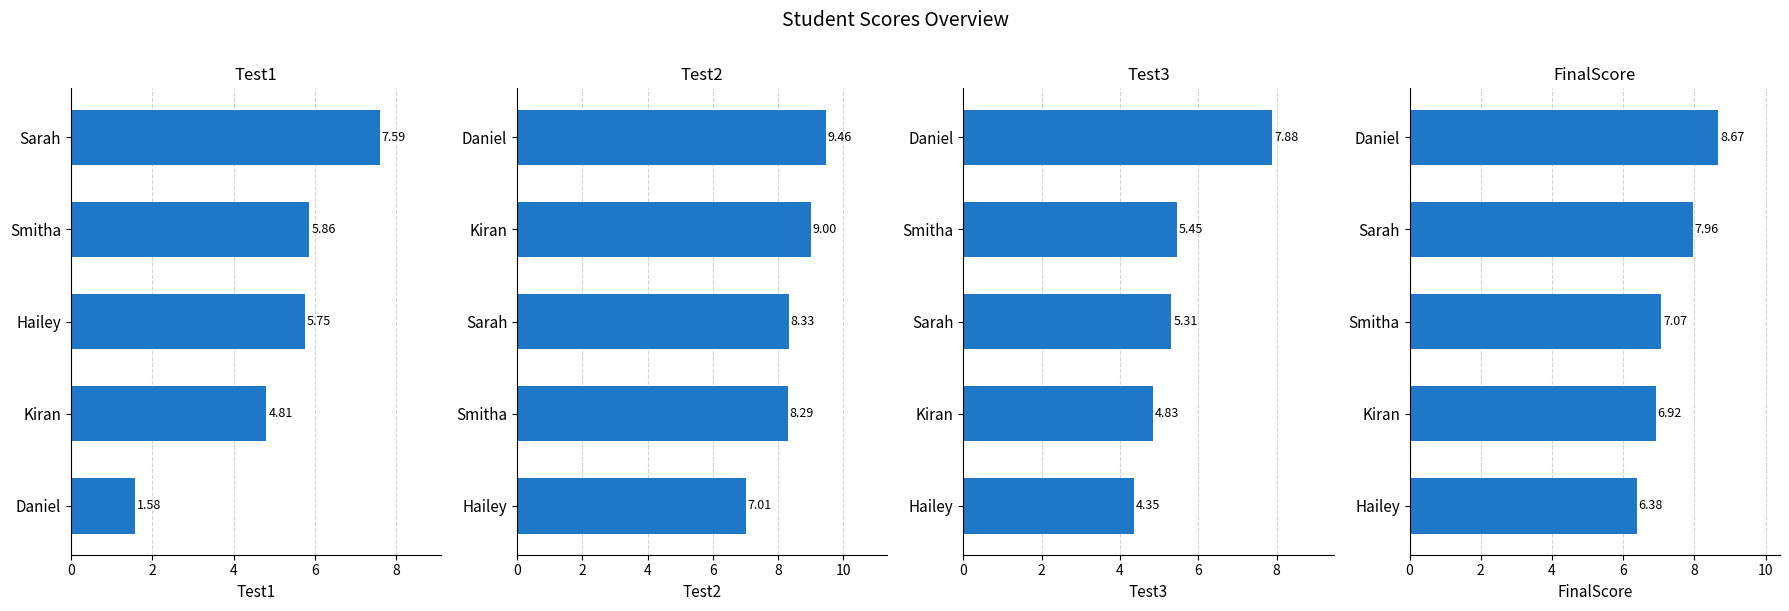

What is the average value of the FinalScore series?

7.4